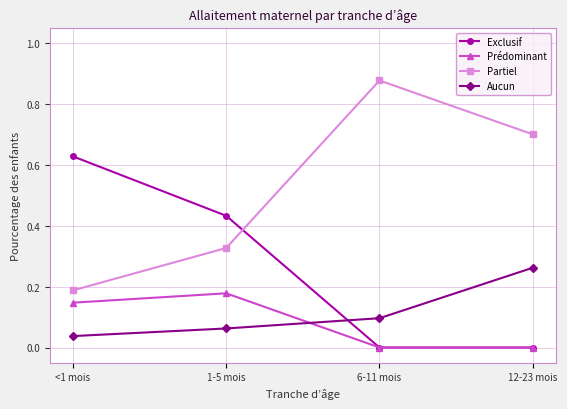

True or false: Prédominant has more than 0 points higher than both neighbors.

True